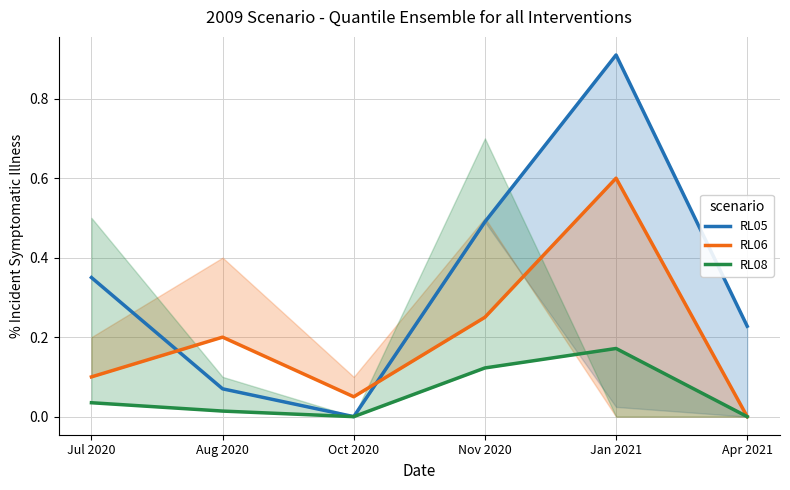

Count the number of data series in this chart.

3